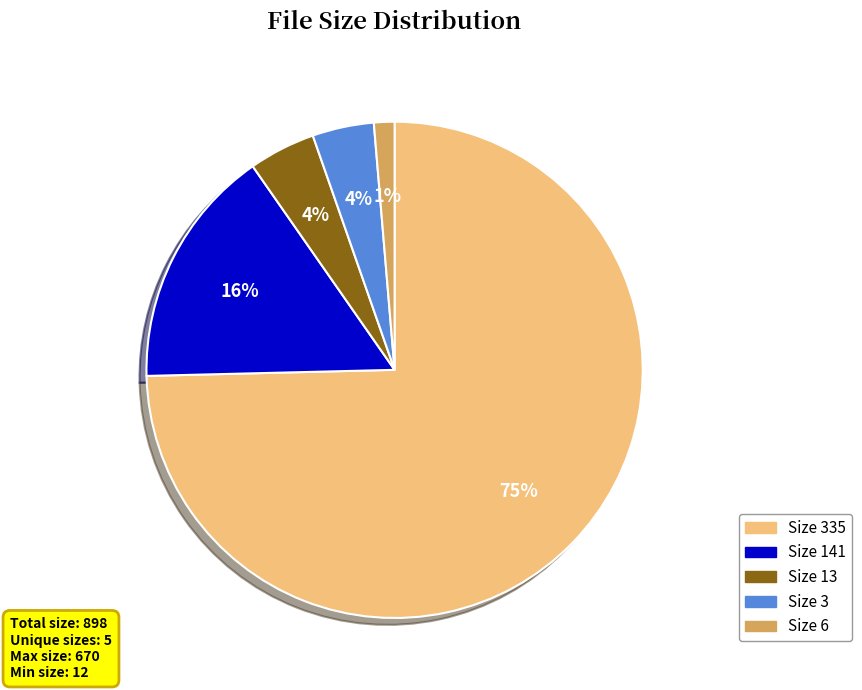

Combined, do Size 335 and Size 6 account for over 50%?

Yes